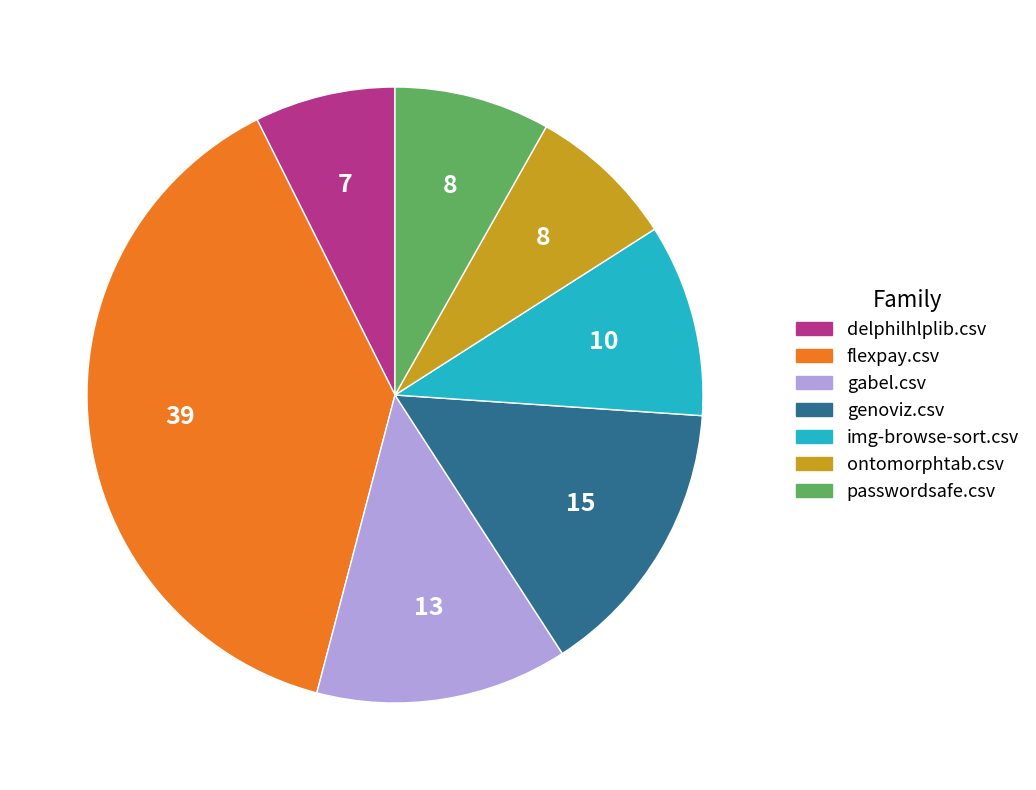

Is the sum of ontomorphtab.csv and genoviz.csv greater than half?

No